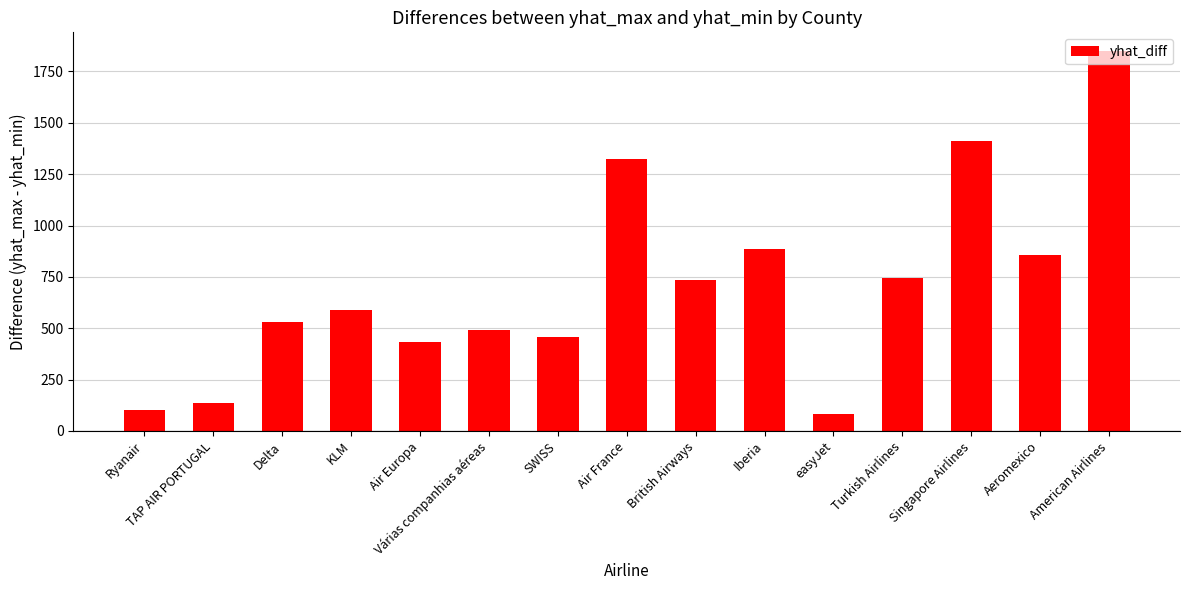

Between British Airways and TAP AIR PORTUGAL, which is larger?

British Airways